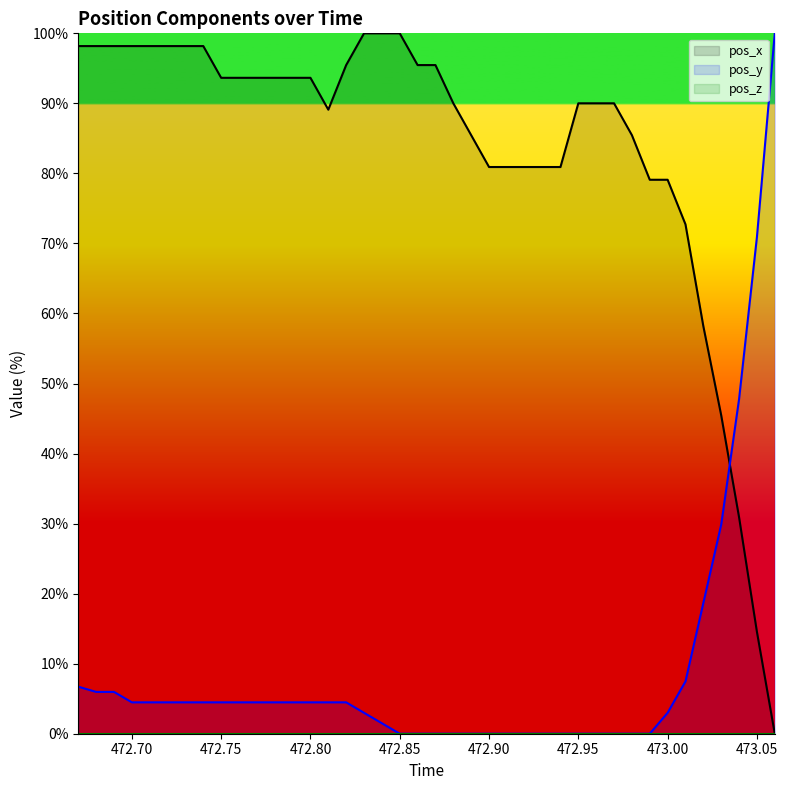

How many intersections are there between pos_x and pos_y?

1